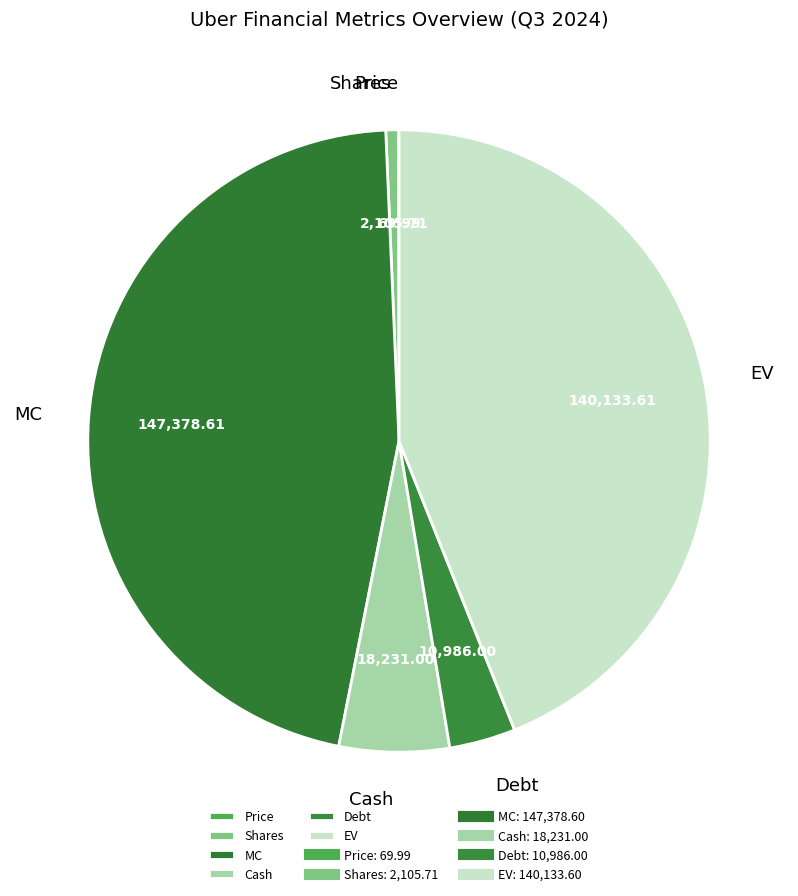

Is Cash the majority of the pie?

No